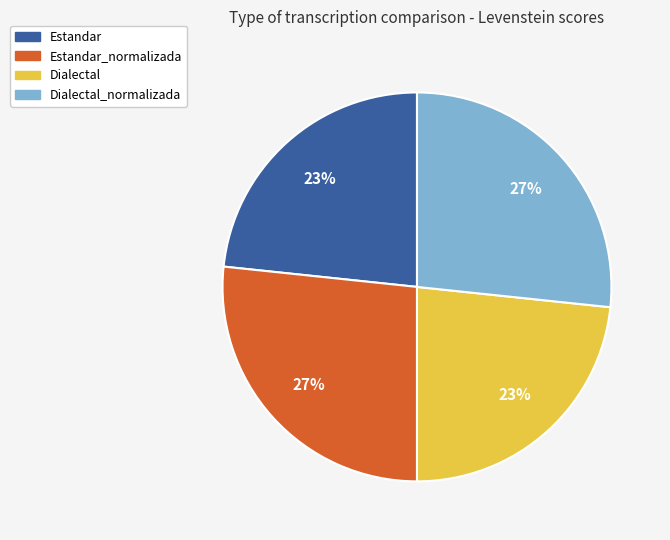

Is there any slice that represents more than half of the pie?

No